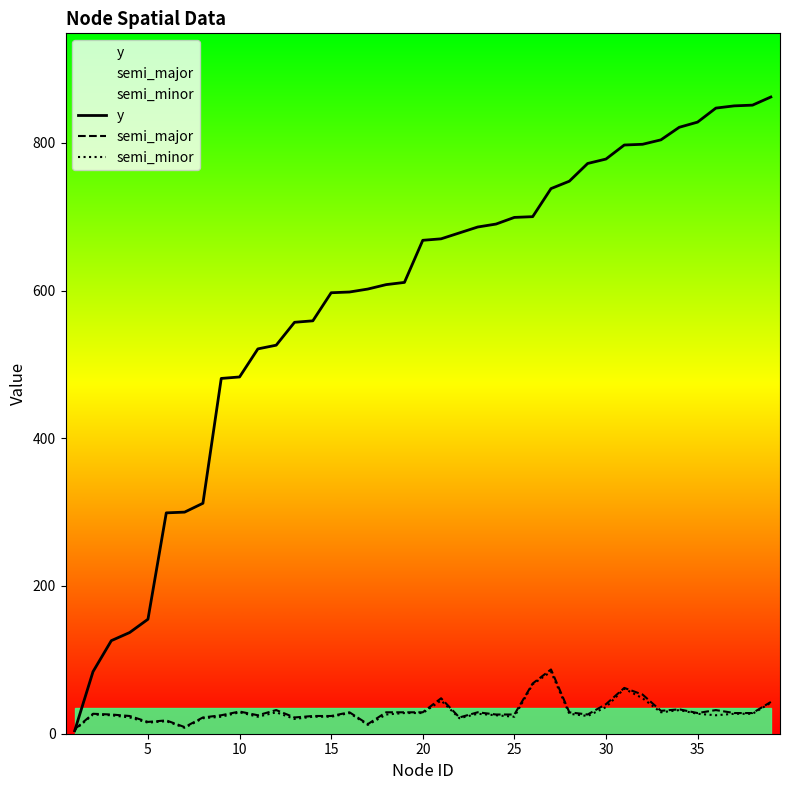

Which series has the largest total across all categories?

y